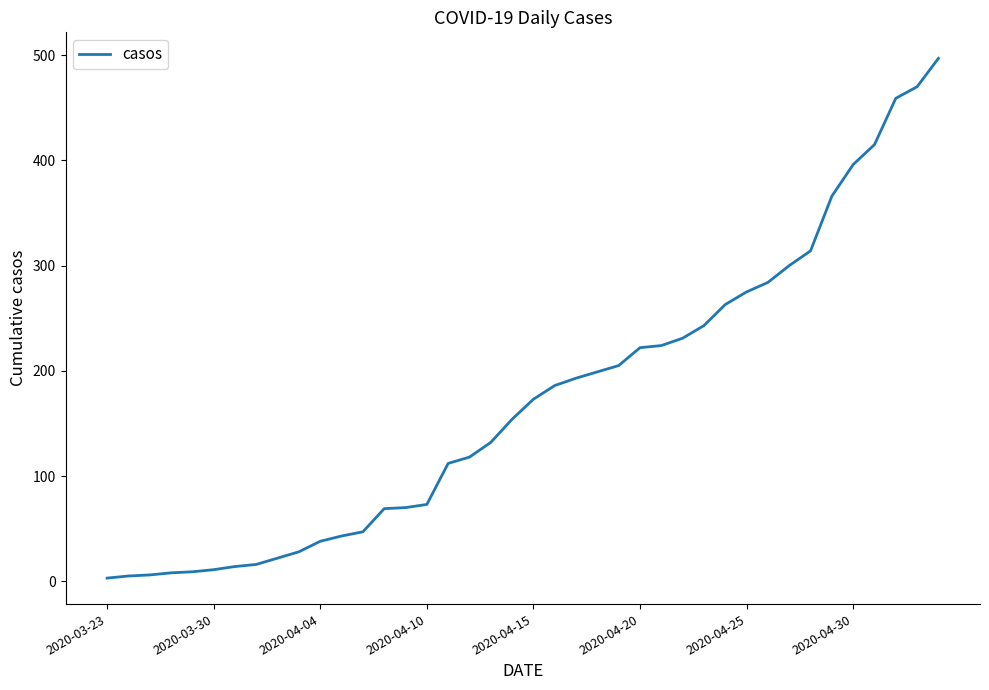

How many lines are shown in the chart?

1